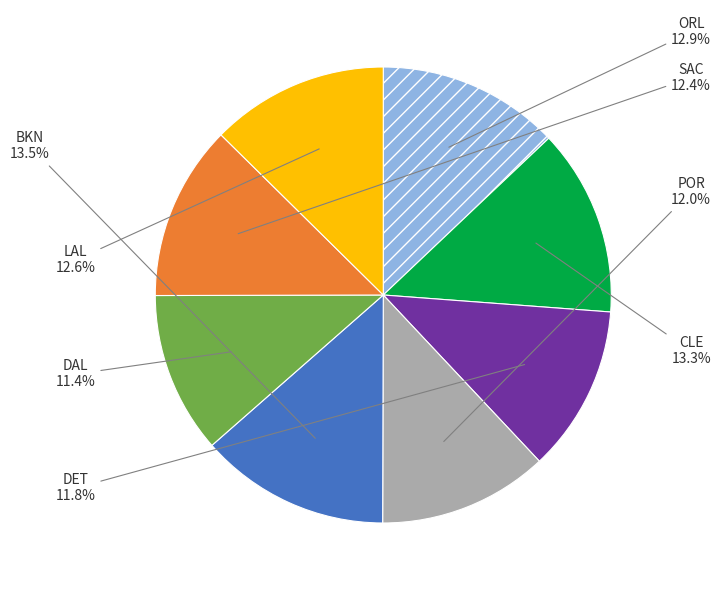

Do ORL and CLE together represent more than half of the pie?

No